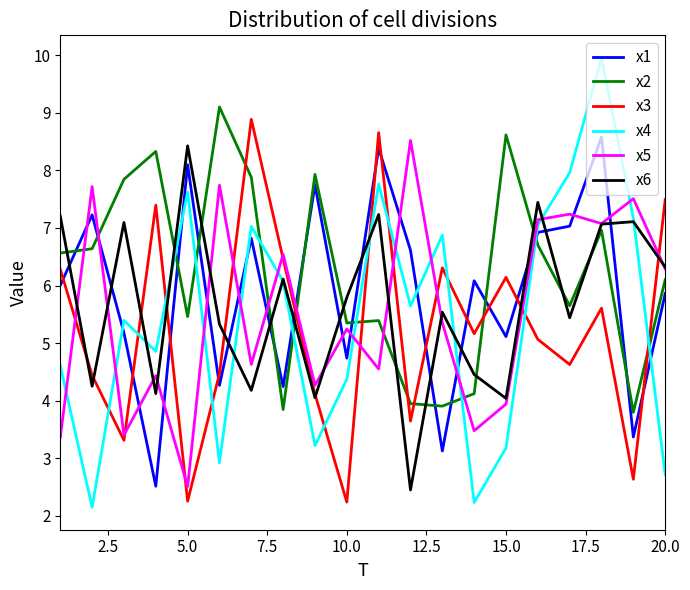

How many intersections are there between x6 and x4?

8